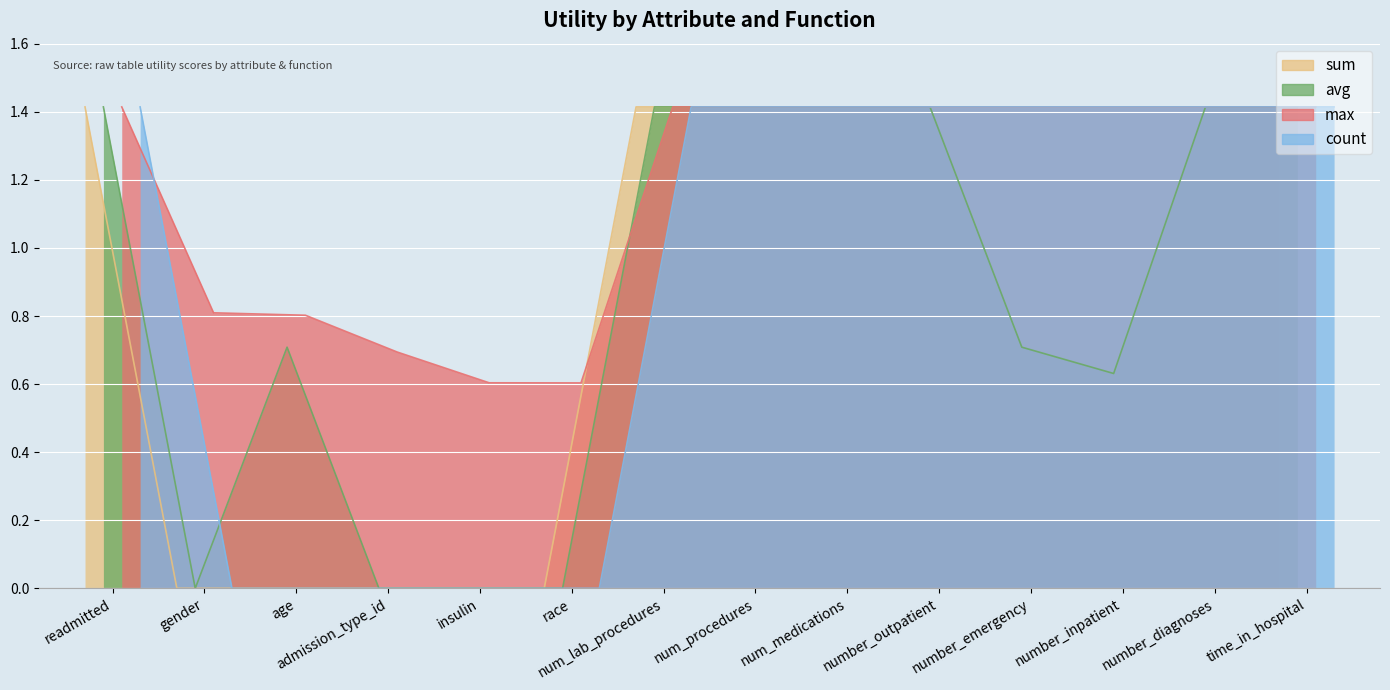

True or false: sum has more than 0 interior local peaks.

False